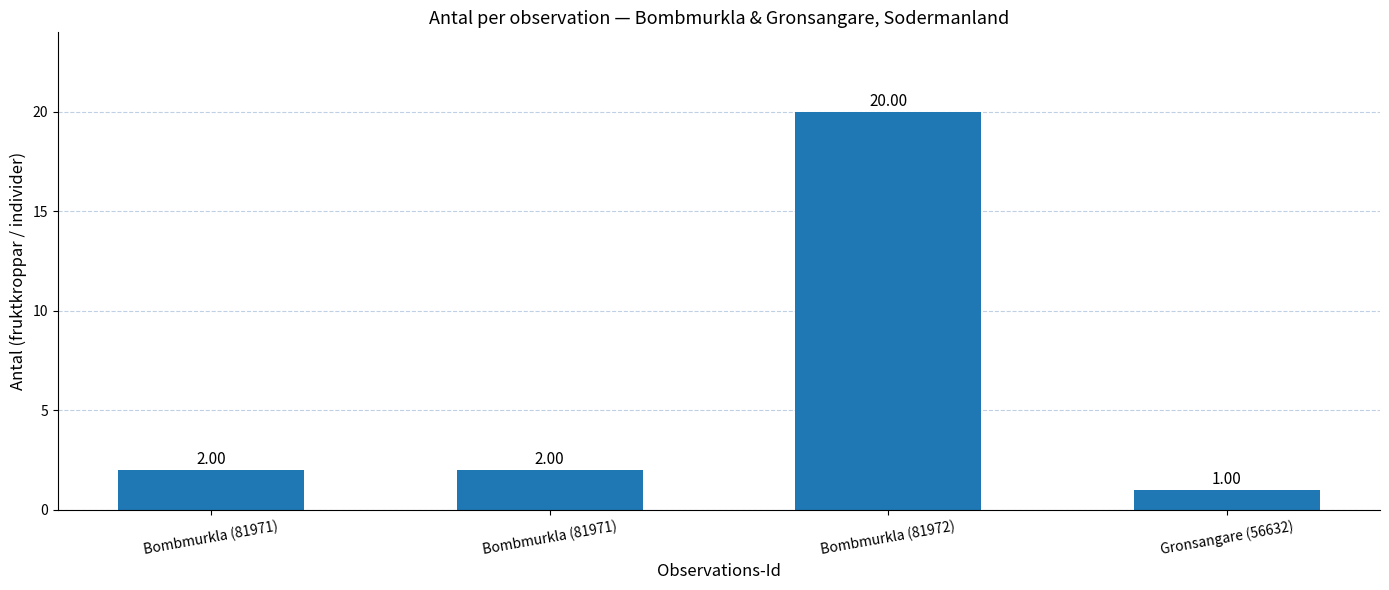

How many bars are there in total?

4